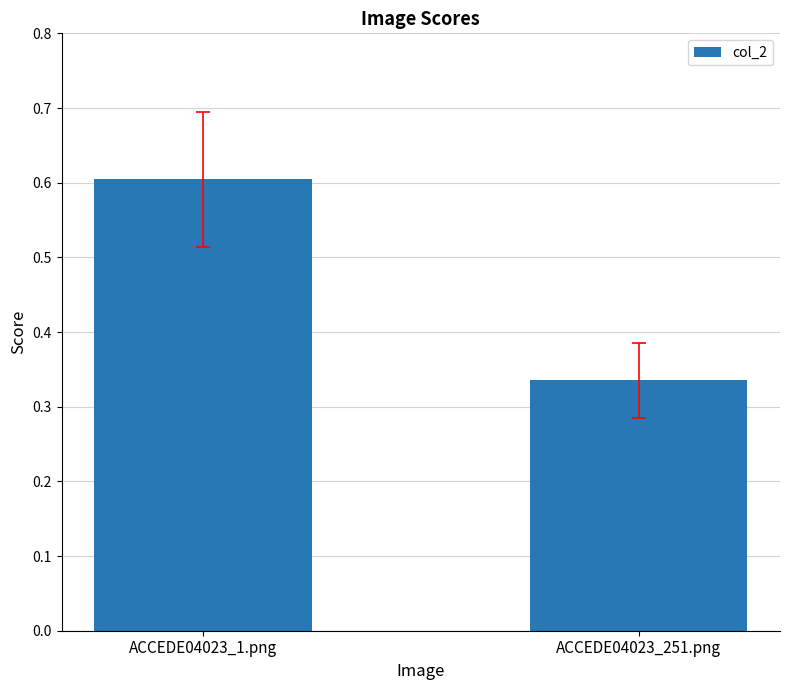

What is the change in value from ACCEDE04023_1.png to ACCEDE04023_251.png?

-0.3